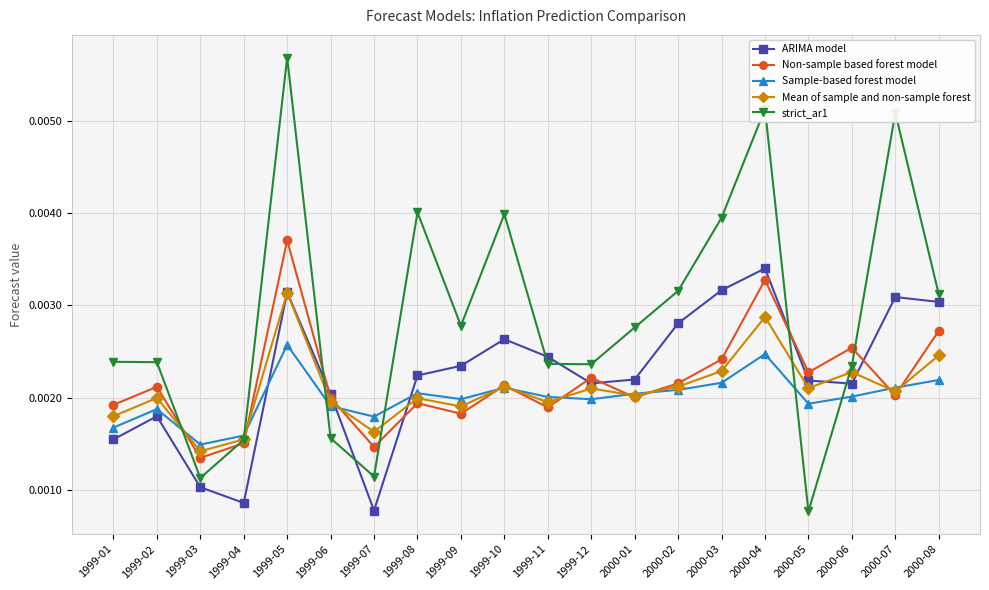

After their last crossing, which series has the higher values: Sample-based forest model or Non-sample based forest model?

Non-sample based forest model